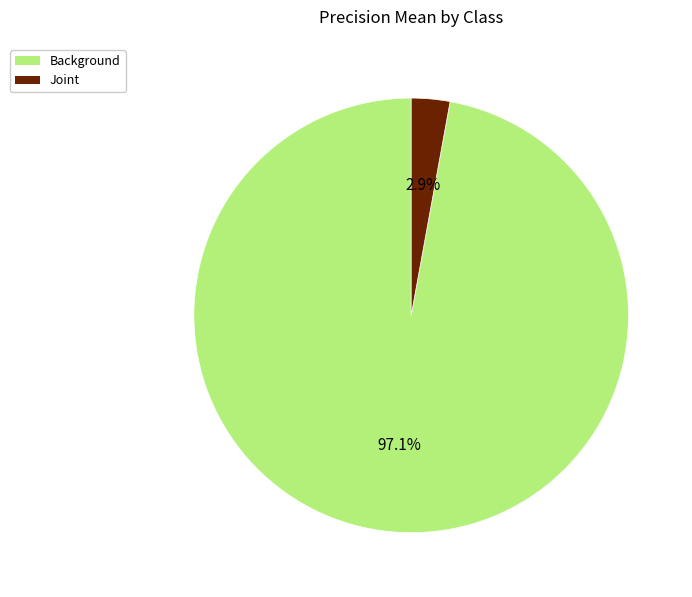

True or false: Background accounts for 84% of the total.

False